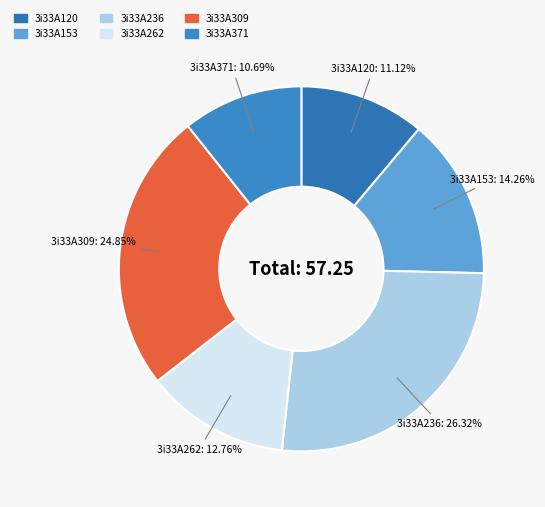

Approximately how many times larger is the value at 3i33A120 compared to 3i33A262?

0.9